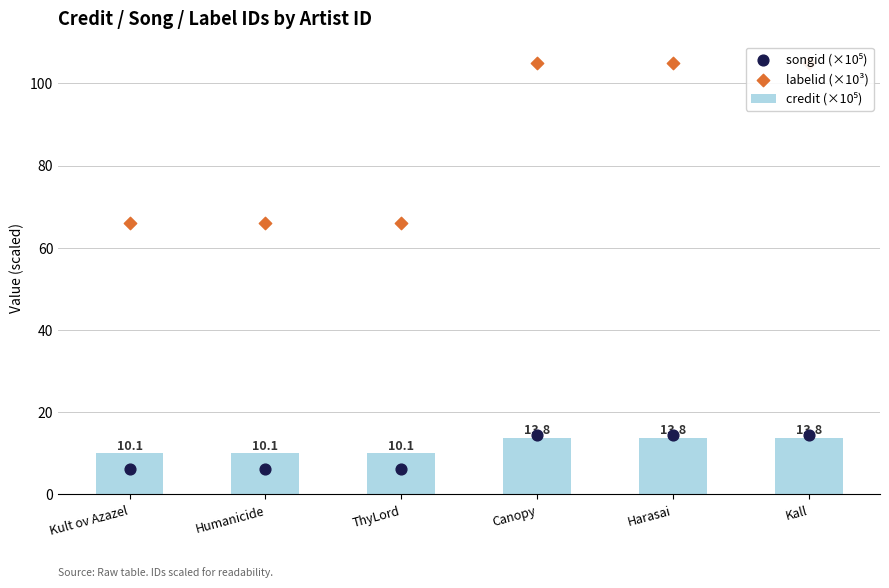

At how many categories does at least one series exceed 13?

6